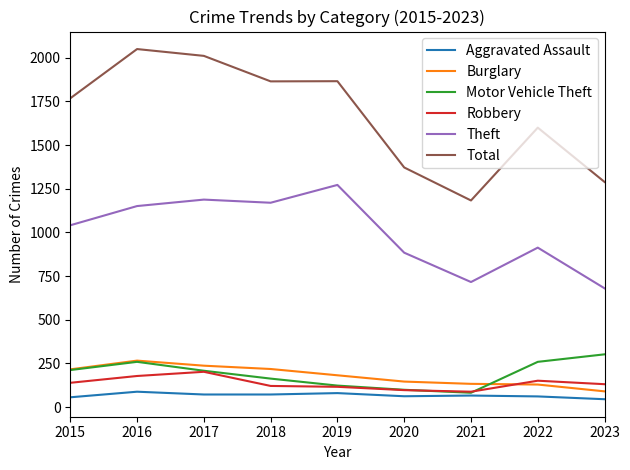

At how many categories does at least one series exceed 1642?

5